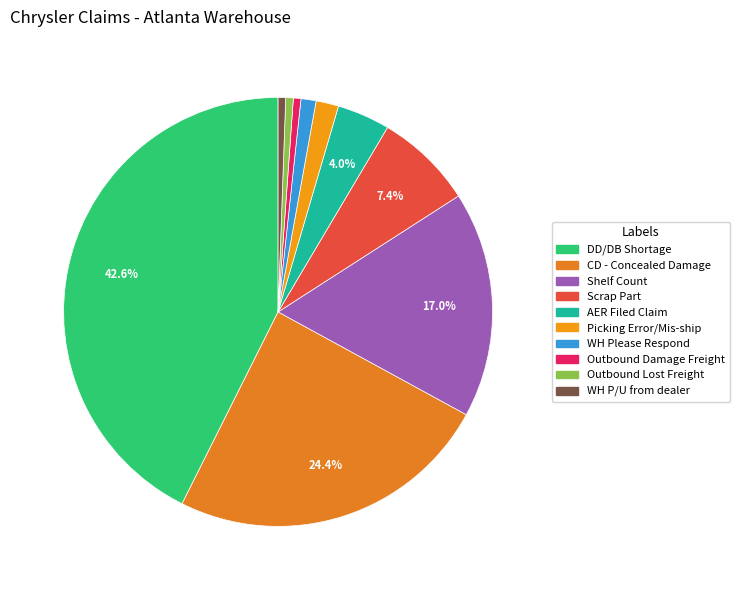

True or false: WH Please Respond accounts for 11% of the total.

False